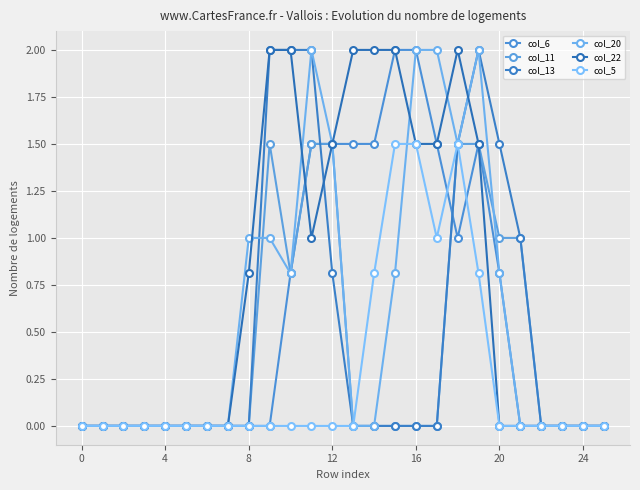

True or false: col_6 and col_20 intersect in this chart.

False